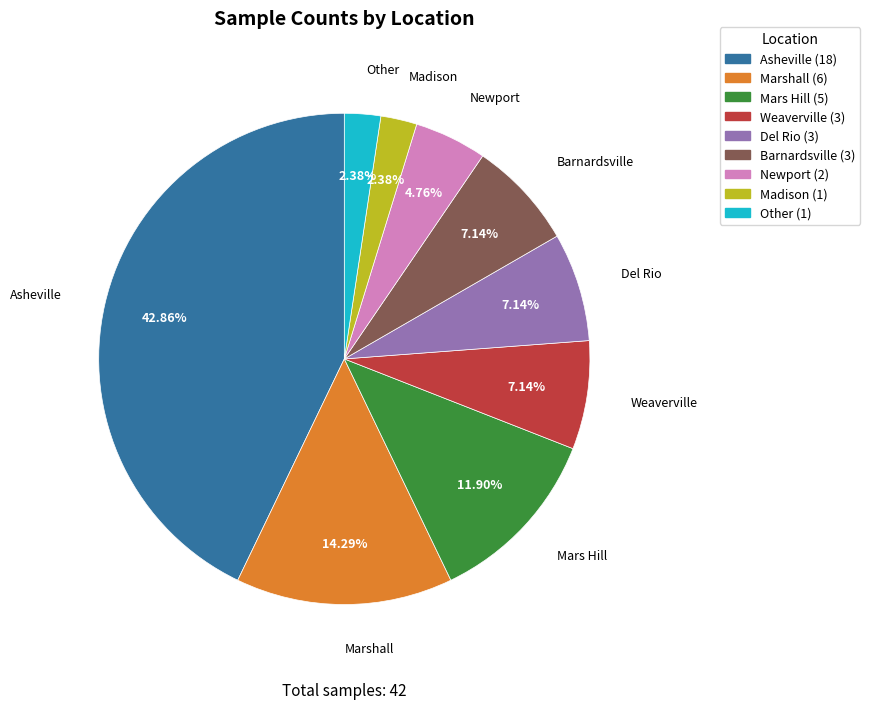

Is there a majority slice in this chart?

No